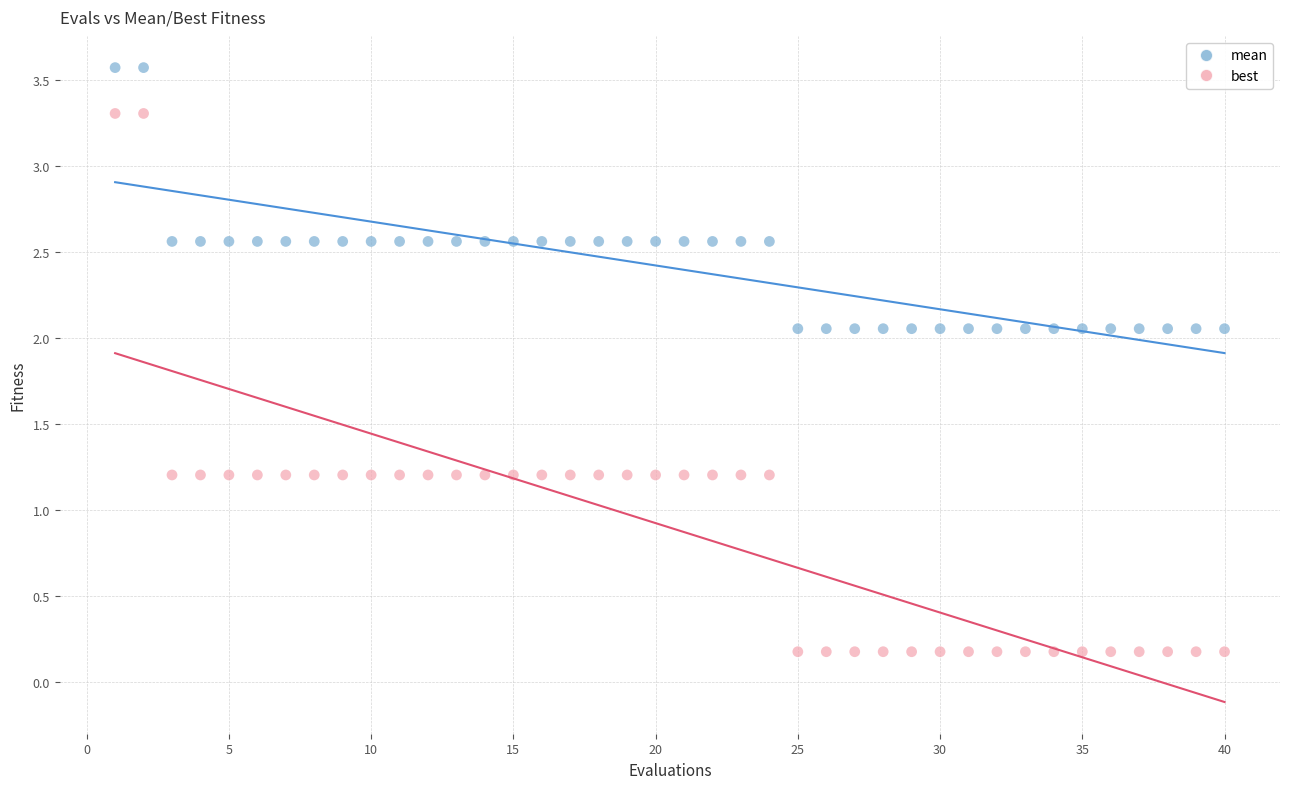

Across all data points, what is the range of Y values (max minus min)?

3.4